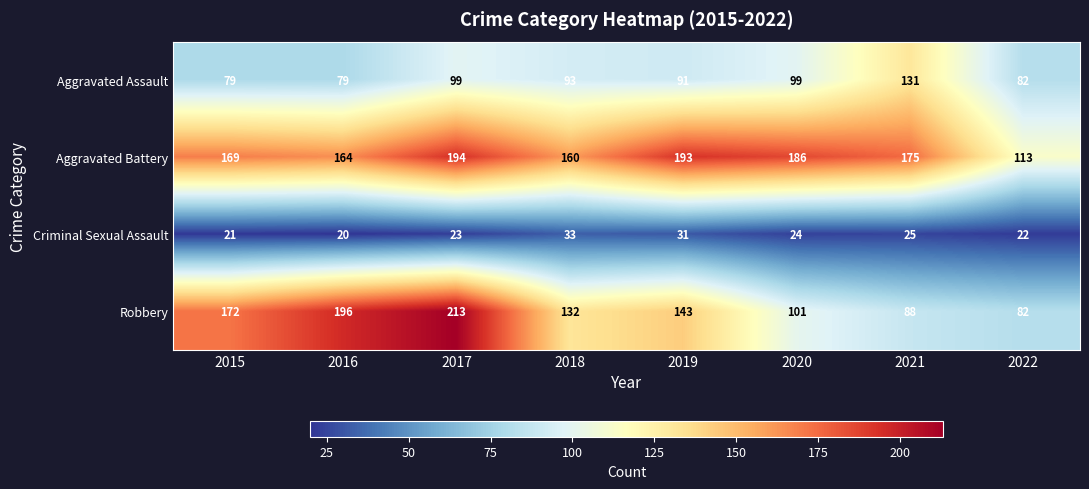

True or false: Aggravated Assault has a value of 38 at 2021.

False